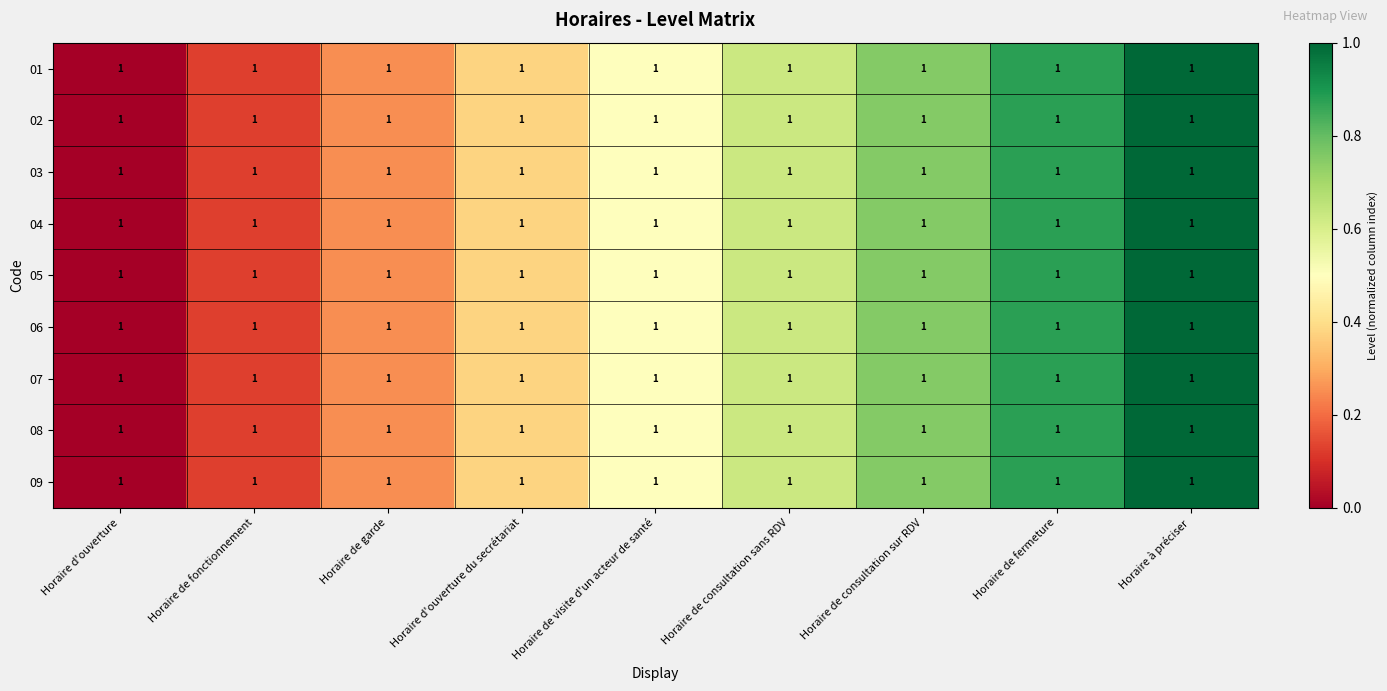

Count the 06 values in the range 0 to 1.

9